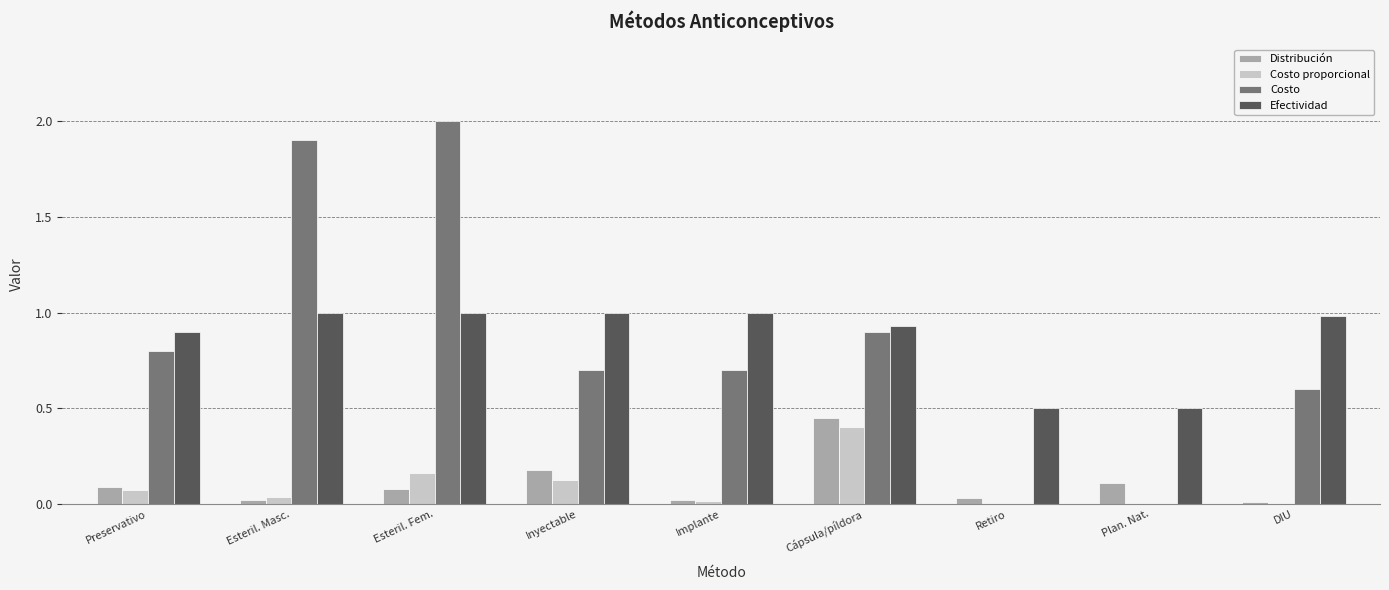

The value of Efectividad at DIU is 1.0. True or false?

True